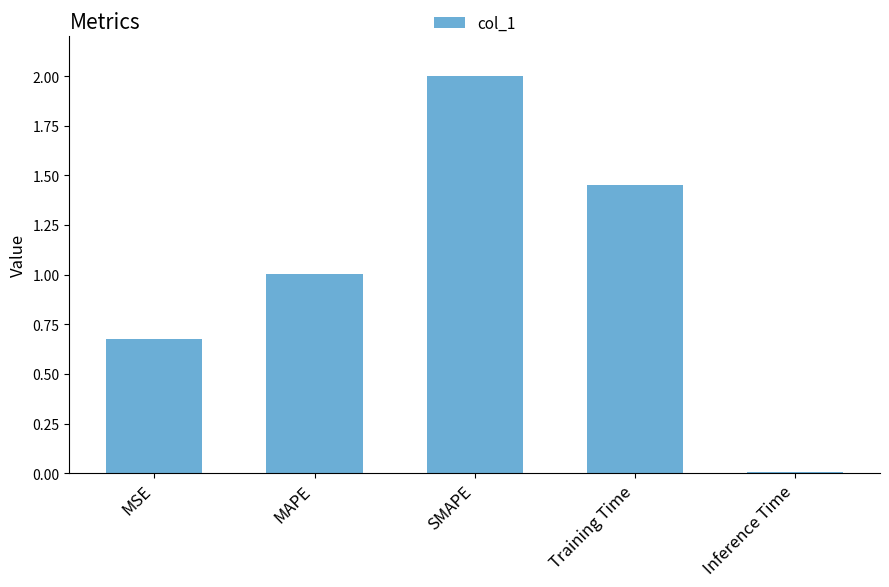

What is the greatest value displayed?

2.0